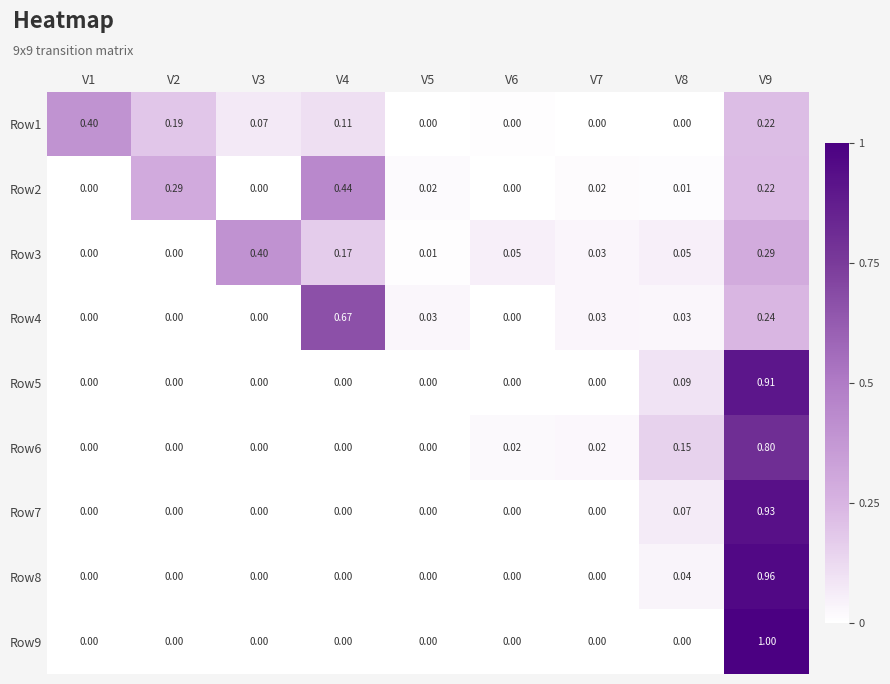

Is the value of Row2 at V8 greater than the value of Row4 at V9?

No